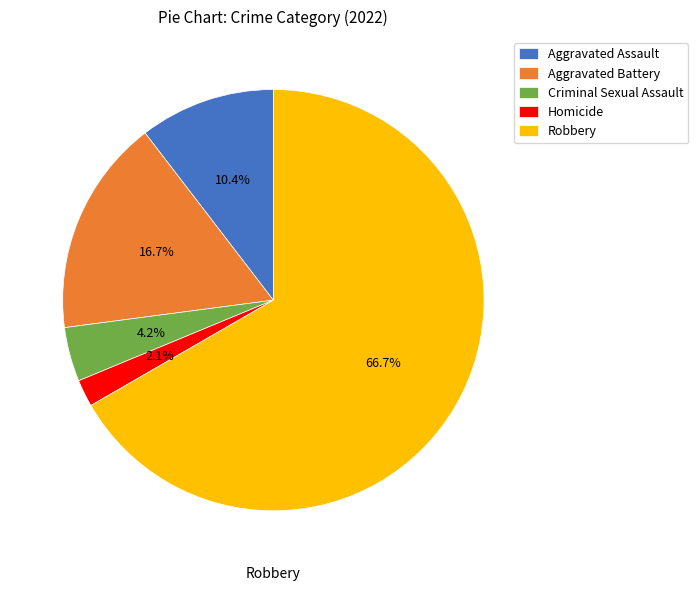

What is the ratio of the value at Aggravated Battery to the value at Criminal Sexual Assault?

4.0